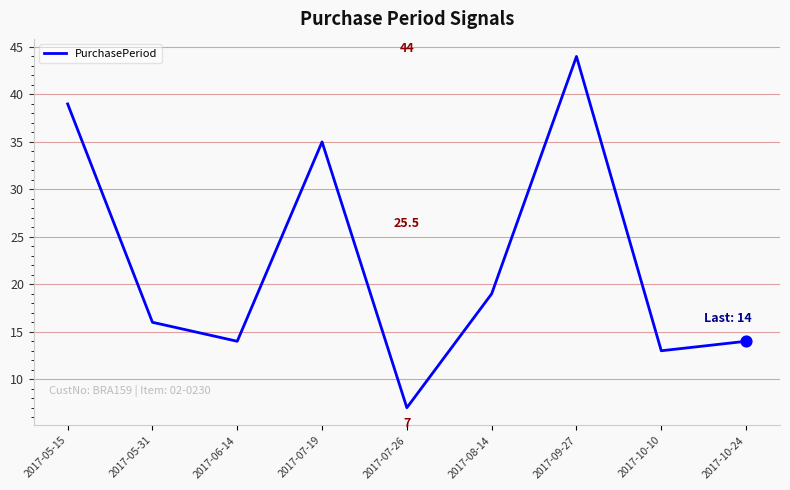

What is the change in value from 2017-07-26 to 2017-10-10?

+6